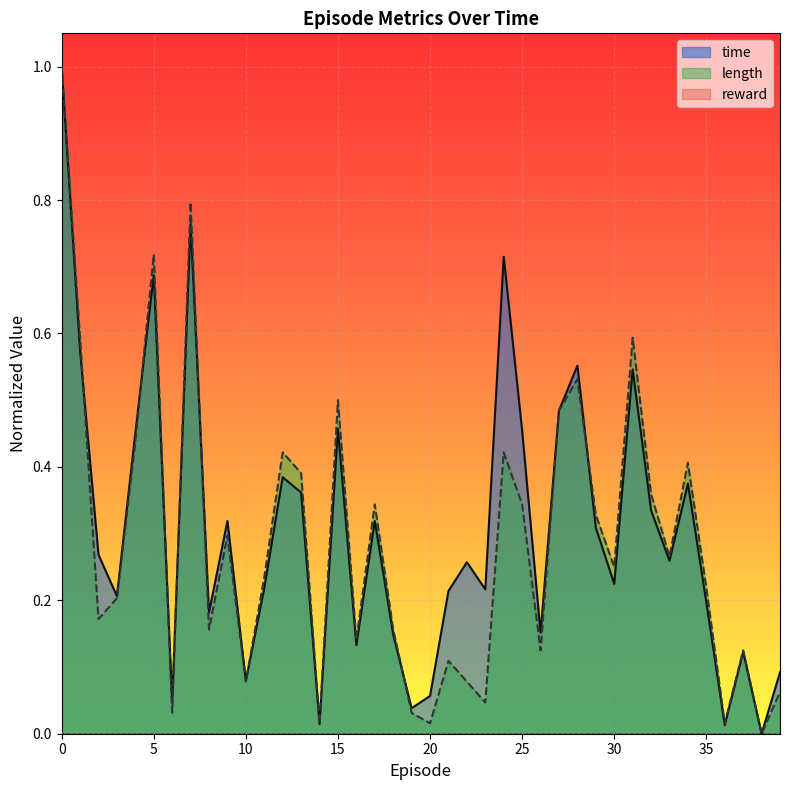

Is it true that time equals 0.1 at 34?

False